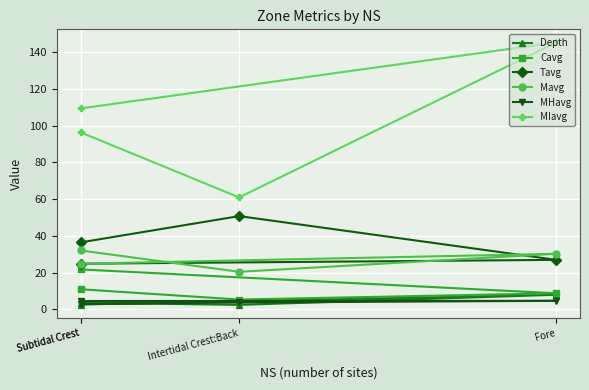

How many distinct data groups are displayed?

6